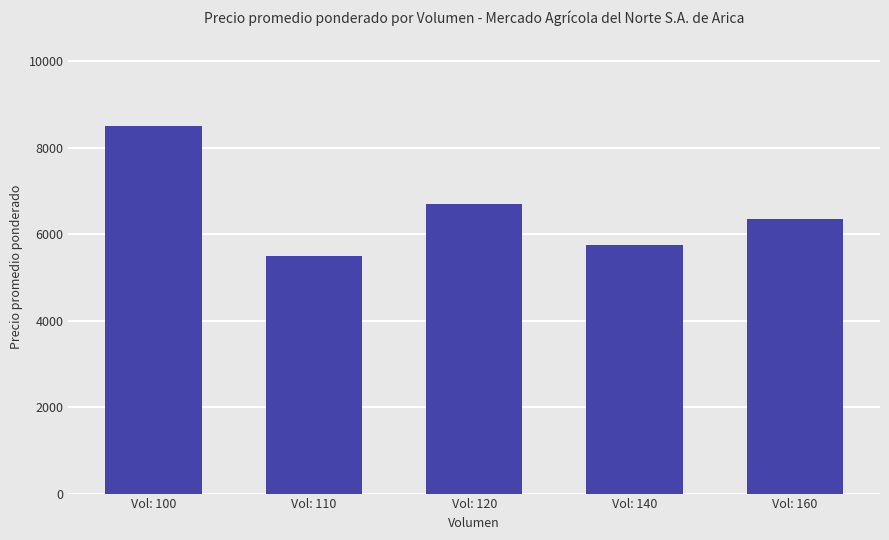

True or false: the data shows 5500 at Vol: 110.

True